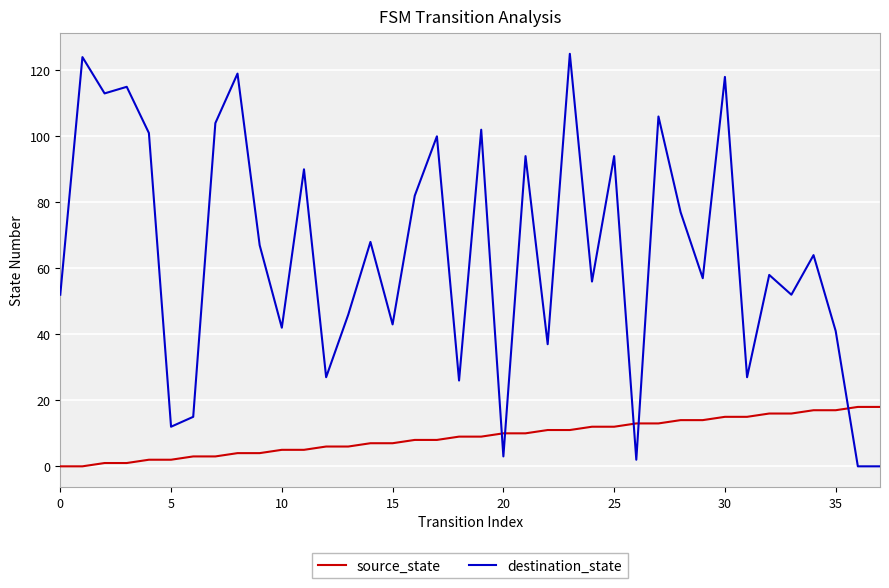

Rank the series by their maximum value, from lowest to highest.

source_state, destination_state